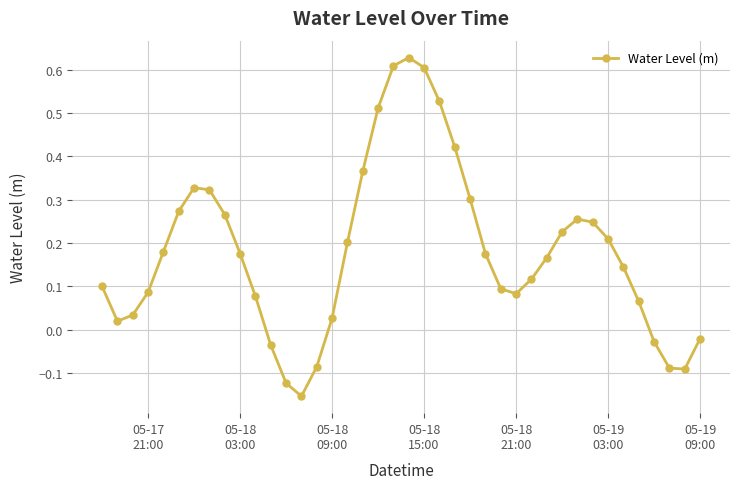

How many data points are less than 0?

8